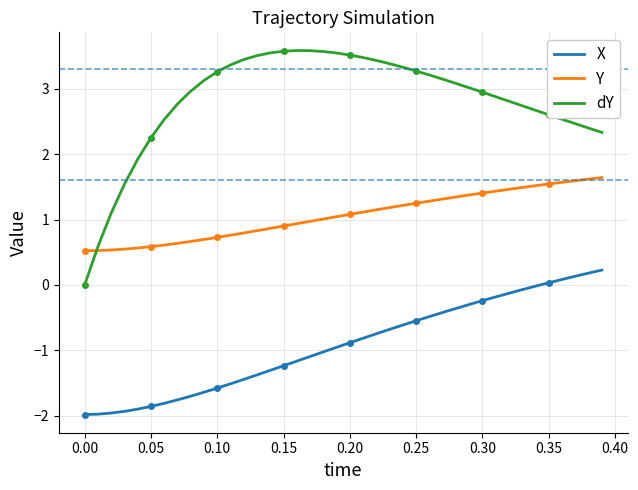

What is the maximum value for dY?

3.6